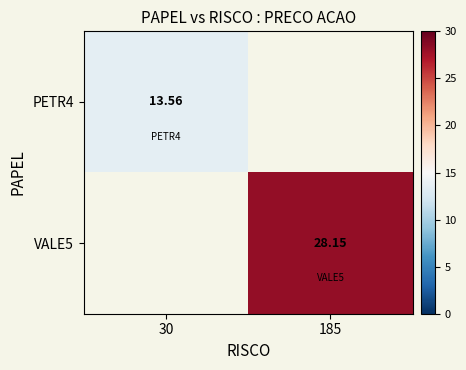

Is the value of PETR4 at 30 greater than the value of VALE5 at 30?

No